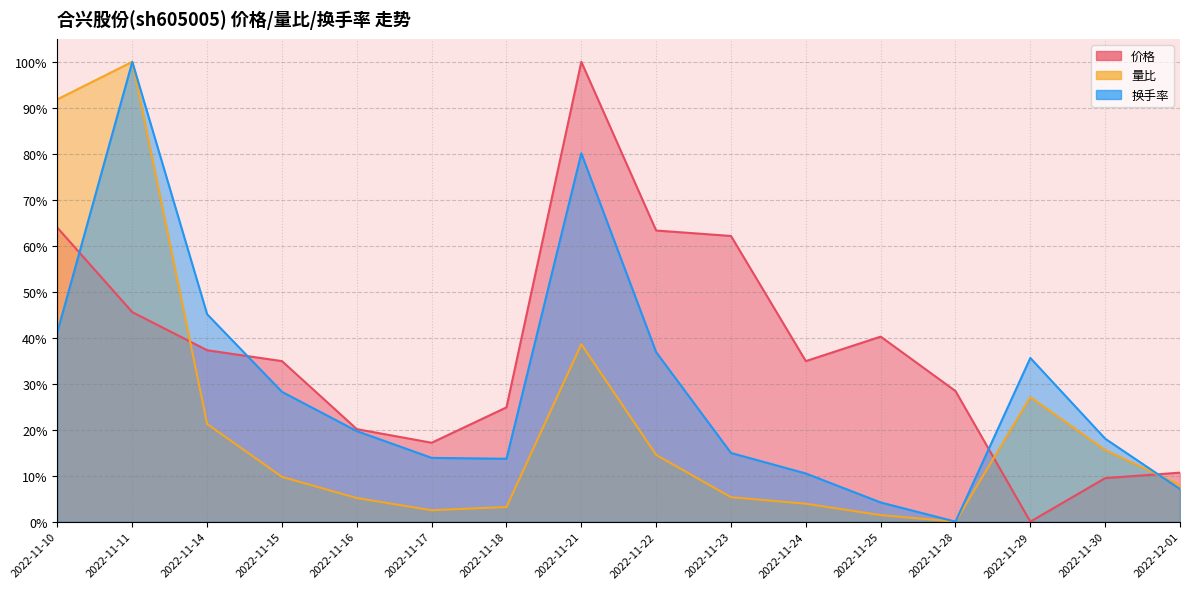

After their last crossing, which series has the higher values: 量比 or 价格?

价格